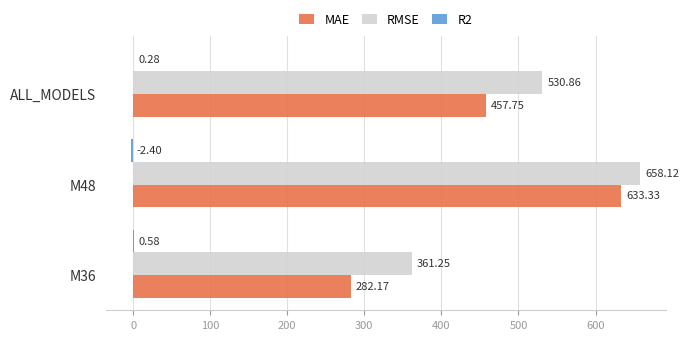

How many values in the MAE series exceed 457?

2